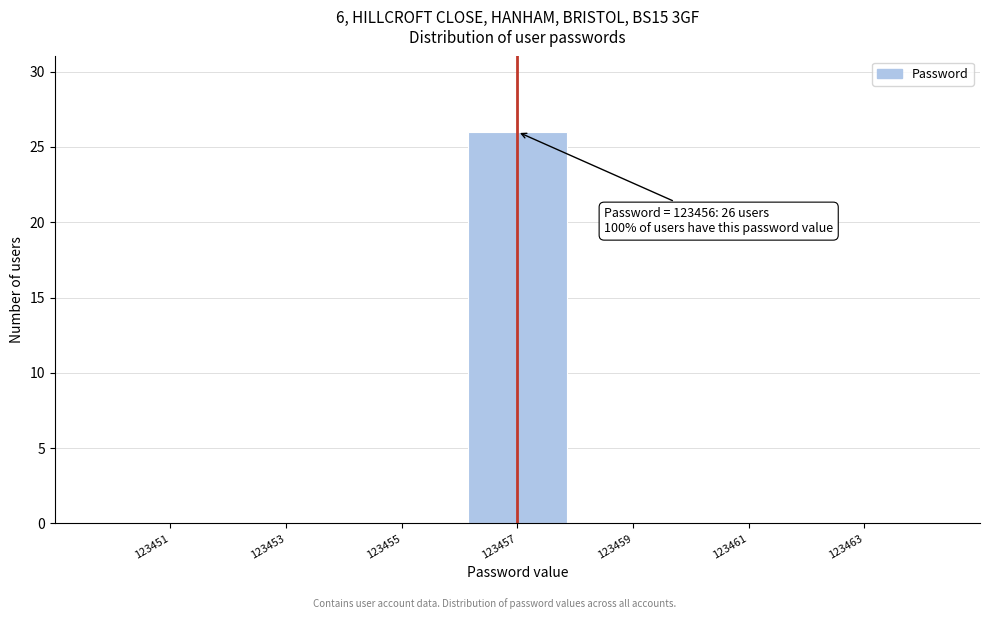

Reading right to left, transcribe all the data shown in this chart.

123463=0	123461=0	123459=0	123457=26	123455=0	123453=0	123451=0